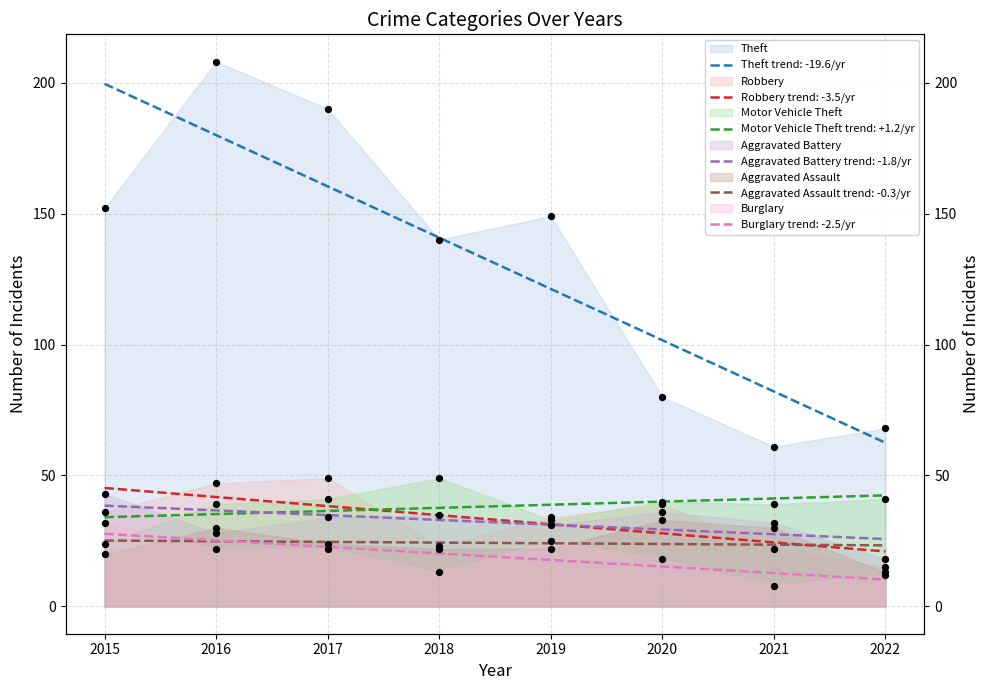

At how many categories does at least one series exceed 61?

7